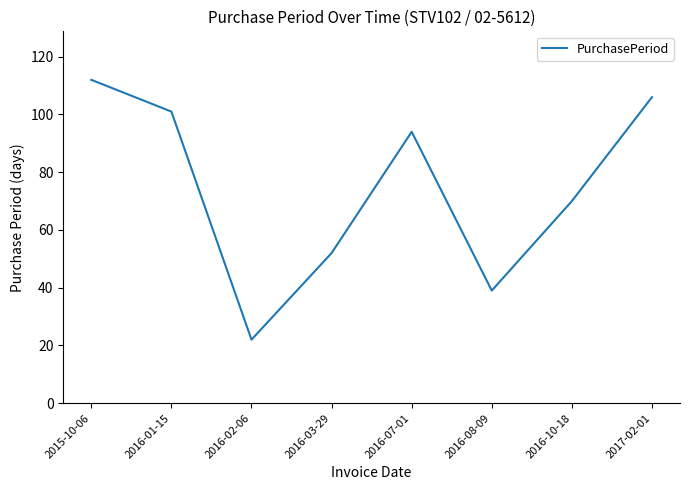

Approximately how many times larger is the value at 2016-10-18 compared to 2016-03-29?

1.3